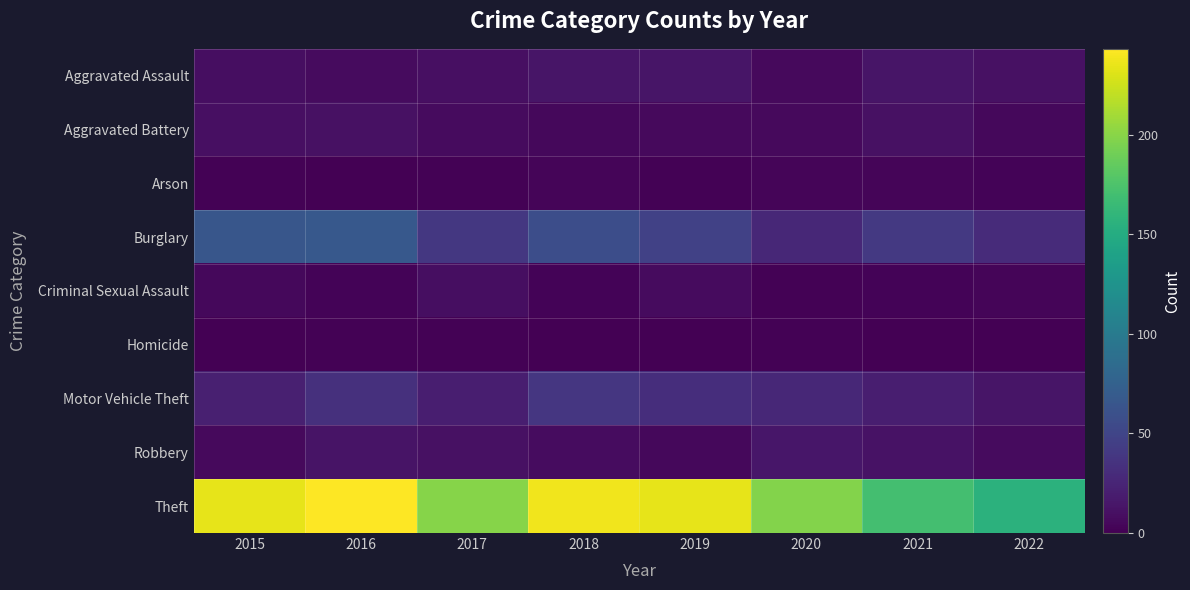

List the series in order of their peak value, highest first.

Theft, Burglary, Motor Vehicle Theft, Robbery, Aggravated Assault, Aggravated Battery, Criminal Sexual Assault, Arson, Homicide